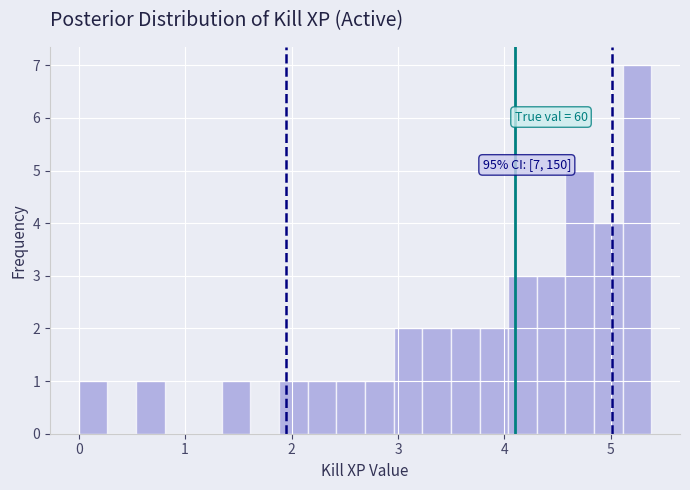

Around what value on the x-axis is the tallest bar? Give the approximate position of its centre, as read against the axis.

5.2